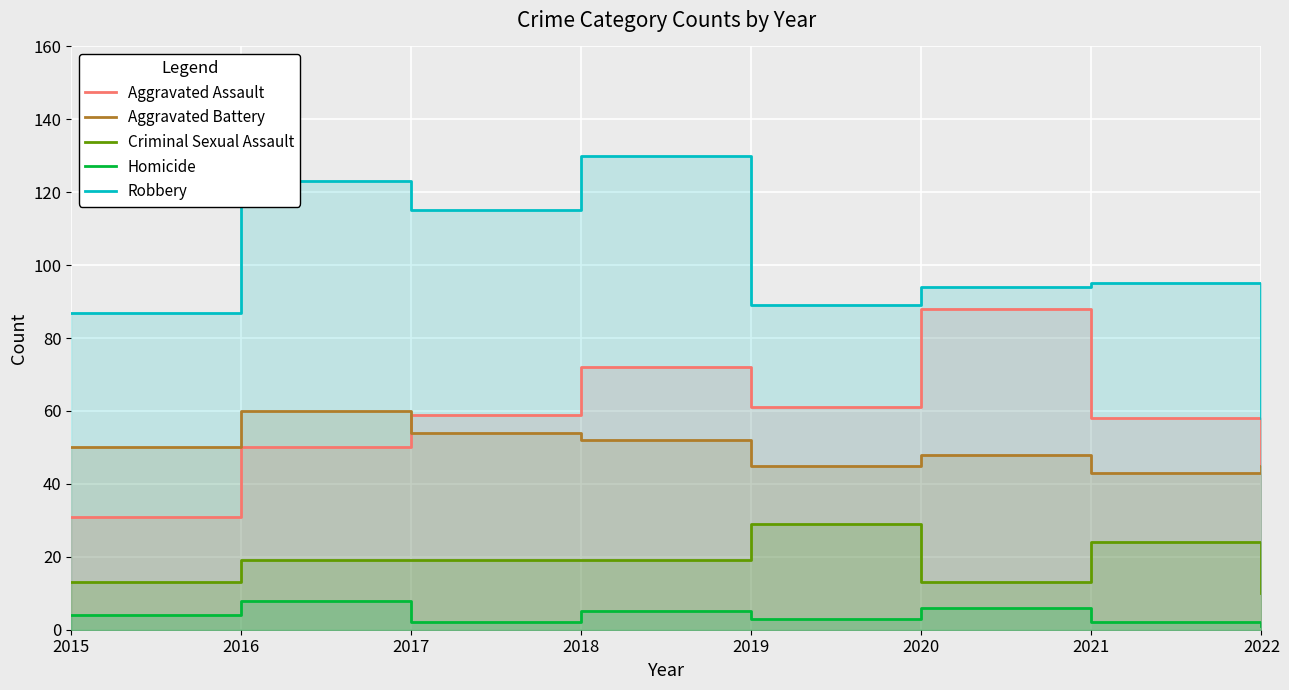

What is the total value across all series at 2020?

249